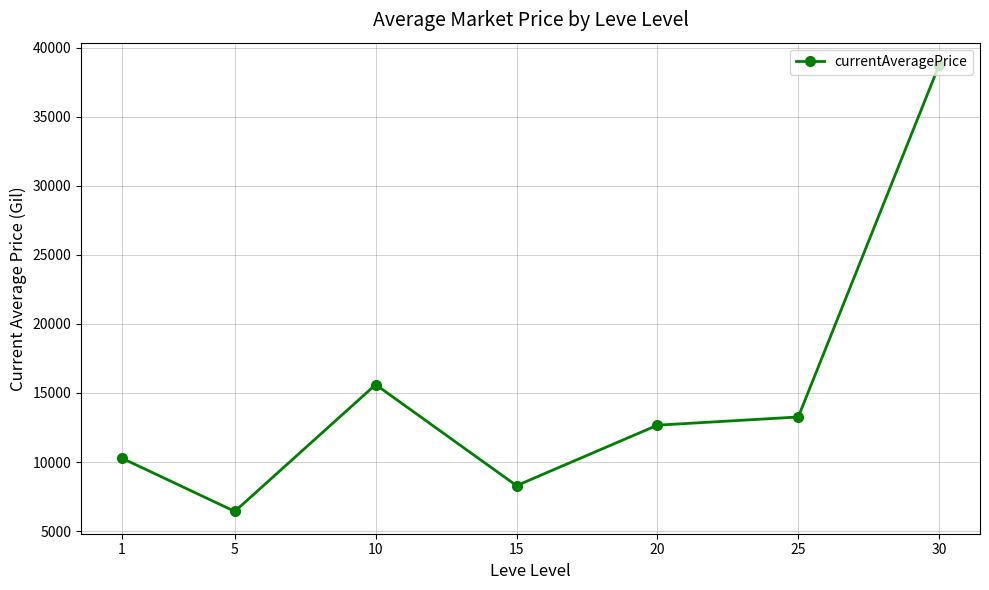

Which category has the highest value across all series?

30